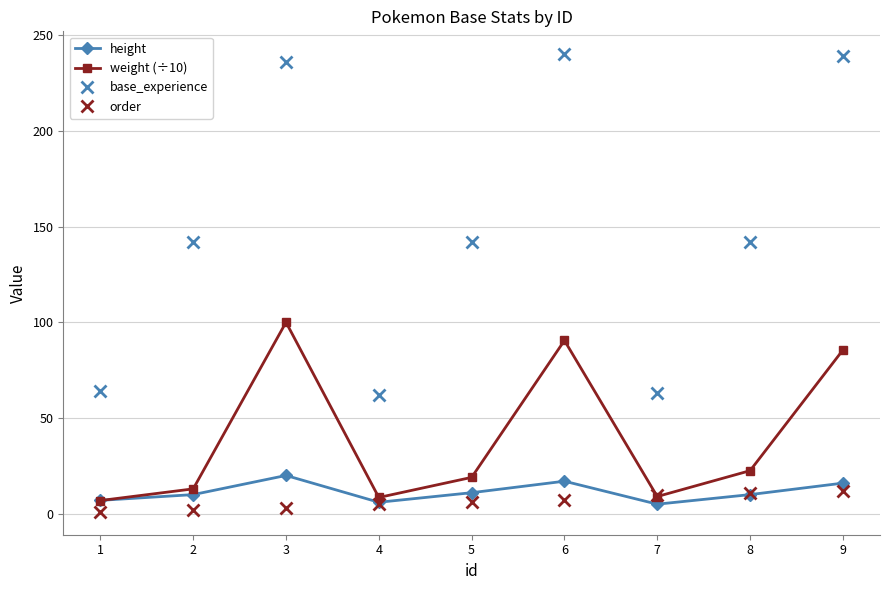

Which series has the largest total across all categories?

base_experience